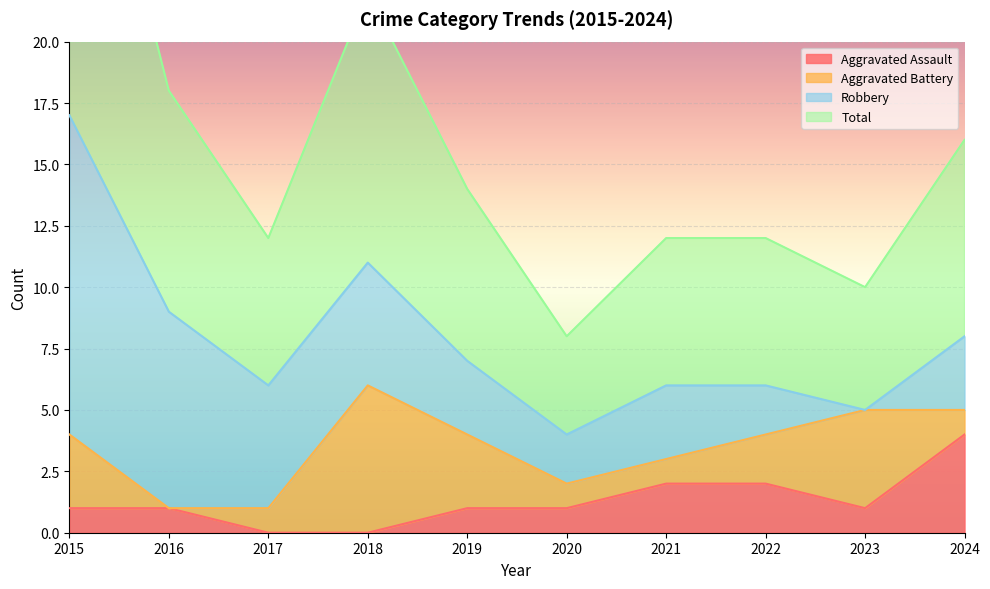

True or false: Total has more than 0 points higher than both neighbors.

True